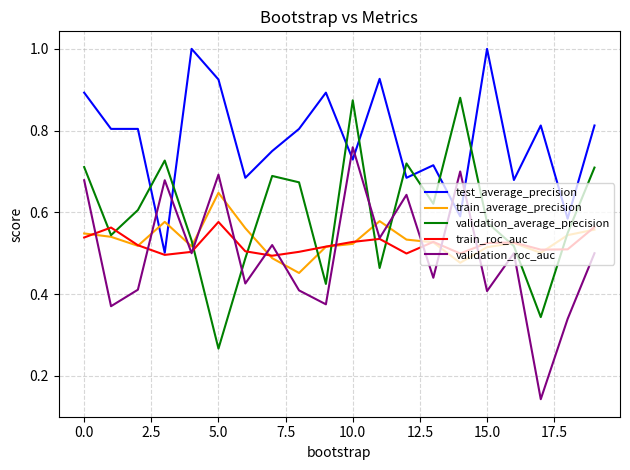

True or false: test_average_precision and validation_roc_auc intersect in this chart.

True